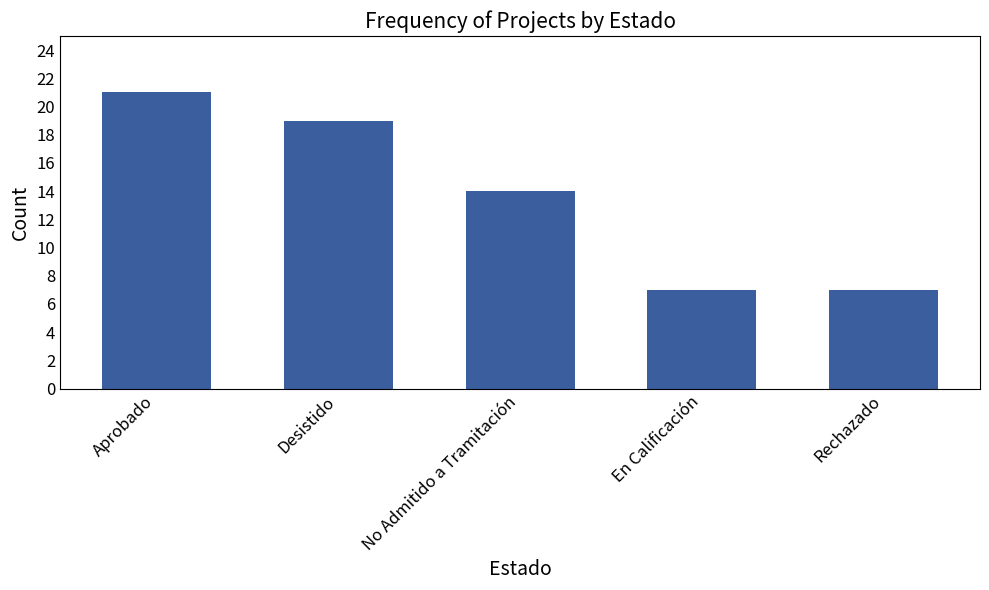

The value at Rechazado is 7. True or false?

True